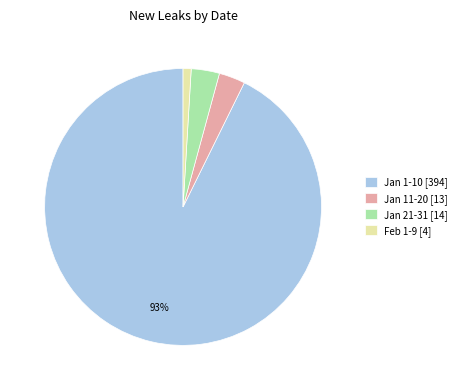

What percentage is the Feb 1-9 [4] slice, to the nearest percent?

1%